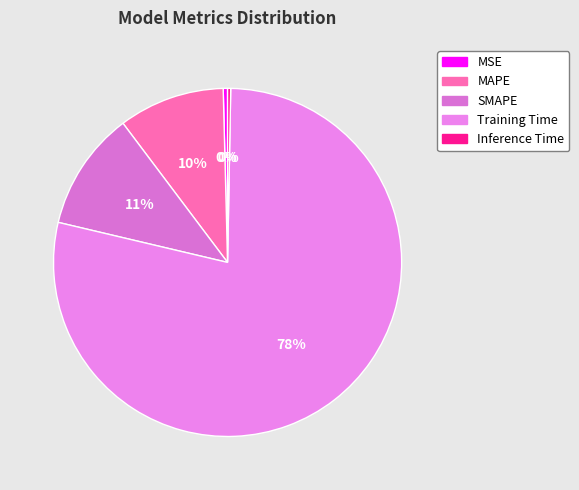

Is there any slice that represents more than half of the pie?

Yes